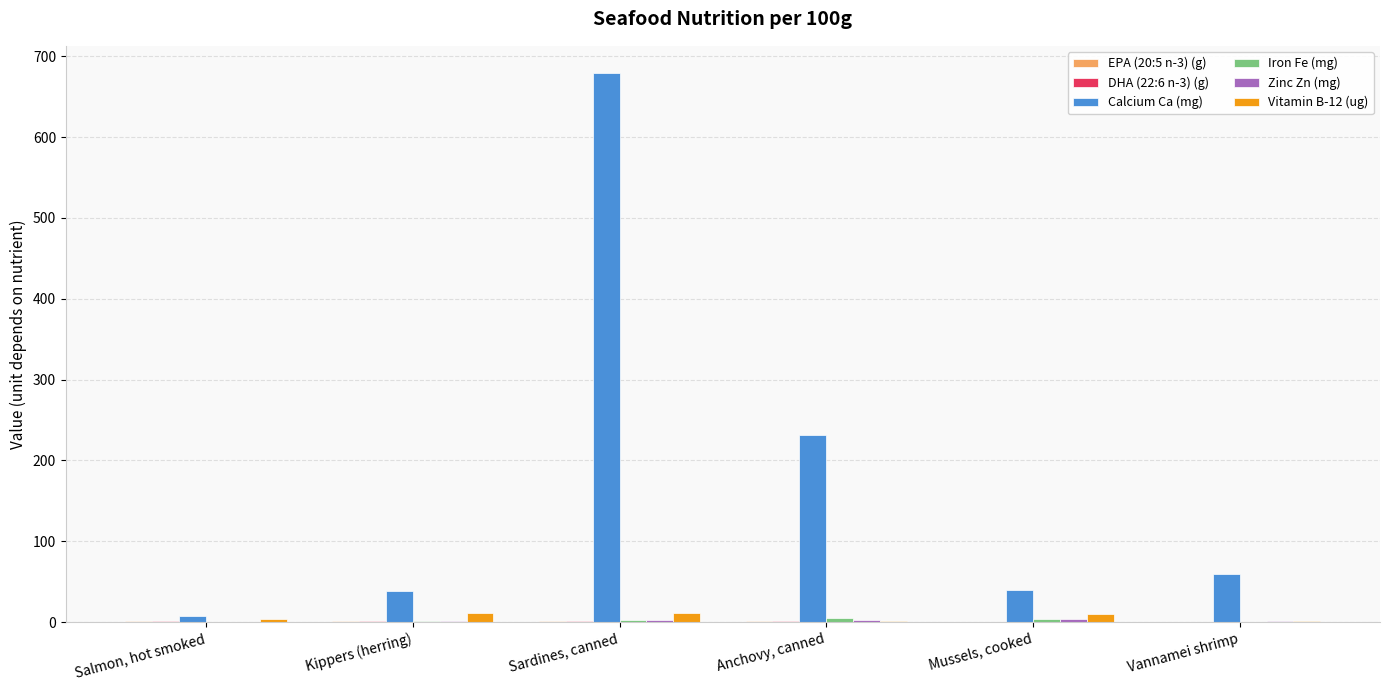

At which label is Calcium Ca (mg) closest to 343?

Anchovy, canned